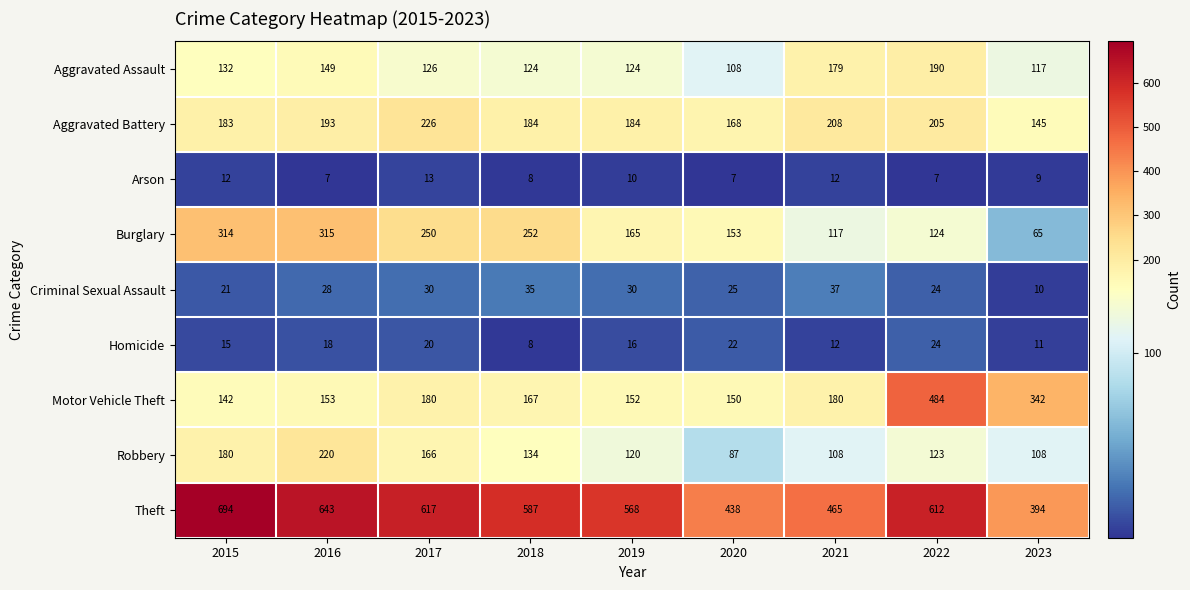

Which series has the largest total across all categories?

Theft